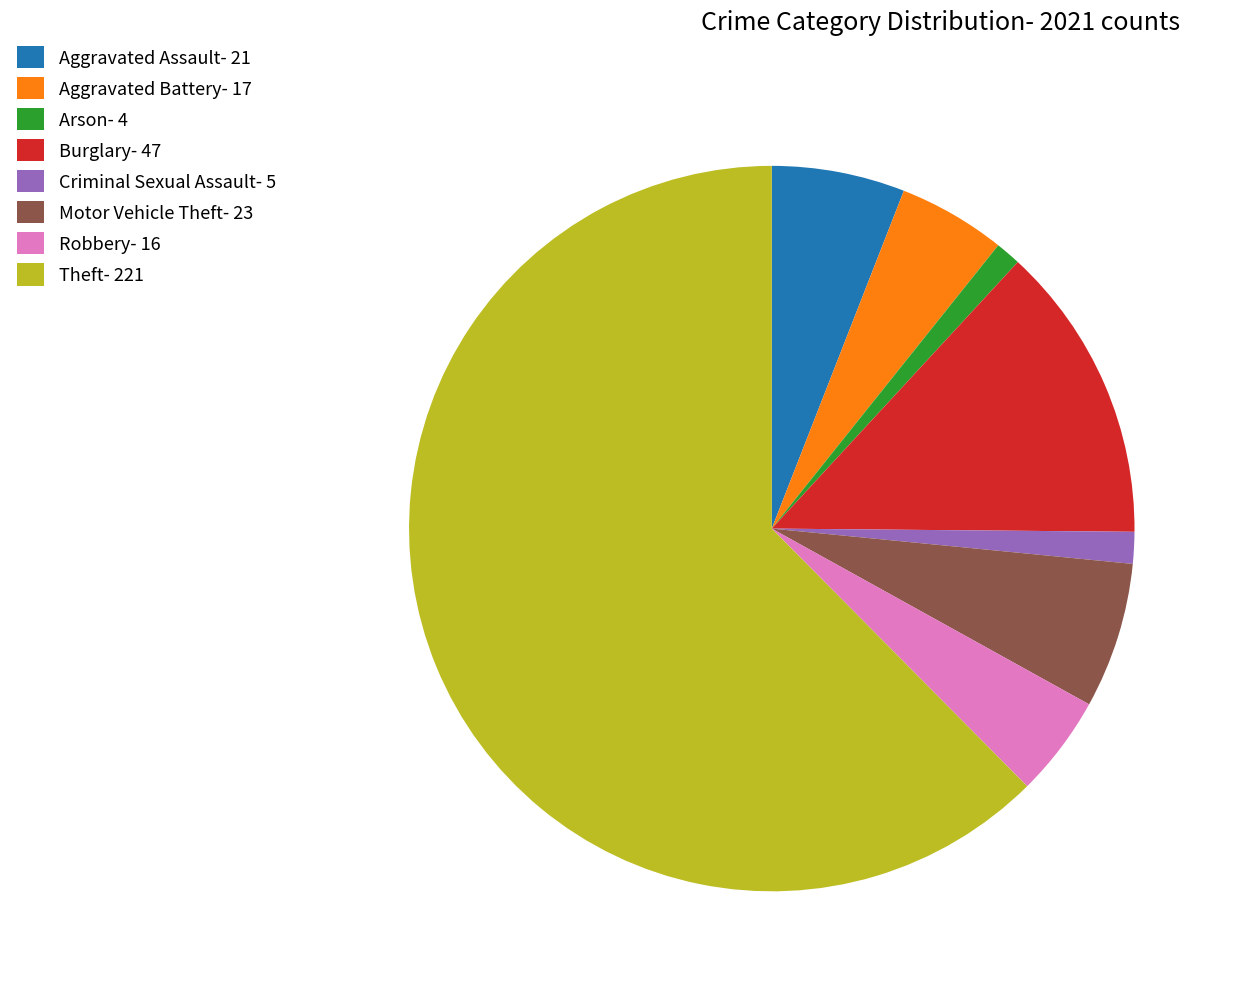

The Aggravated Battery slice represents 11% of the pie. True or false?

False